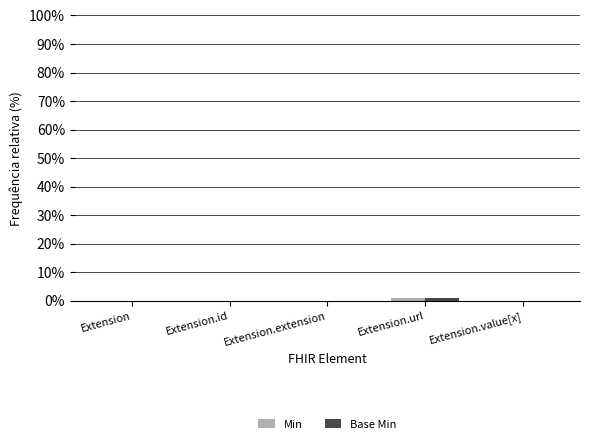

The Base Min series shows 0 at Extension.id. True or false?

True